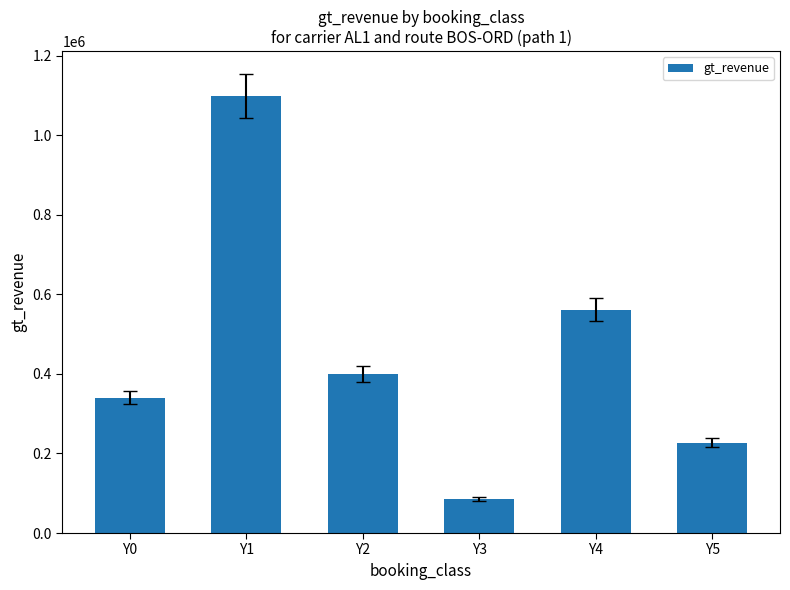

Does the chart contain any negative values?

No